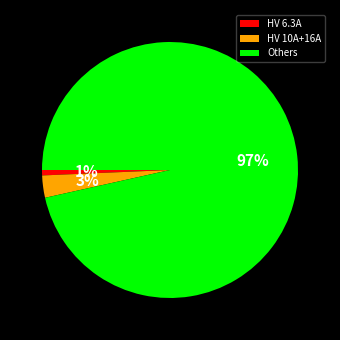

Combined, do HV 10A+16A and HV 6.3A account for over 50%?

No